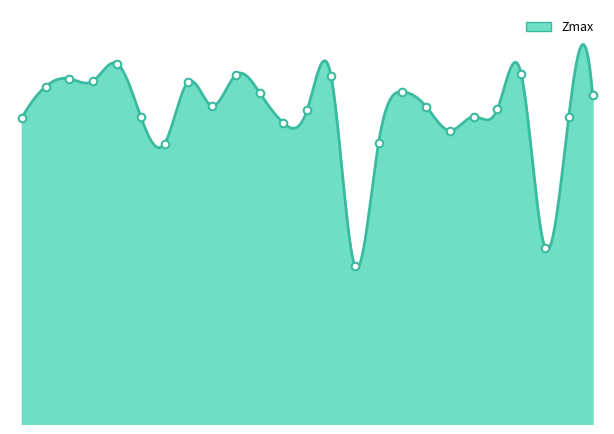

Between 18.0 and 3.0, which is larger?

3.0